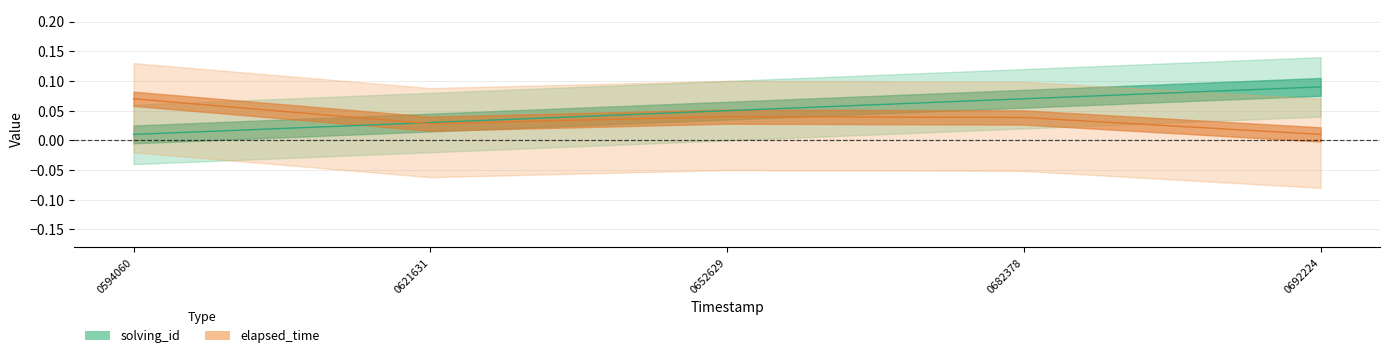

Which category has the lowest value across all series?

0594060